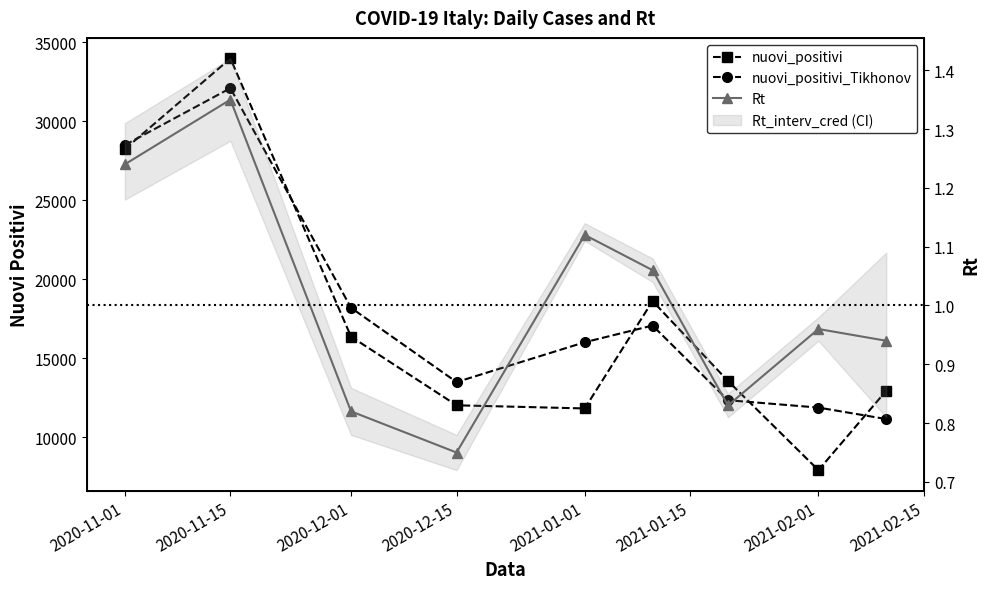

Read the Rt value at 2020-12-01.

0.8